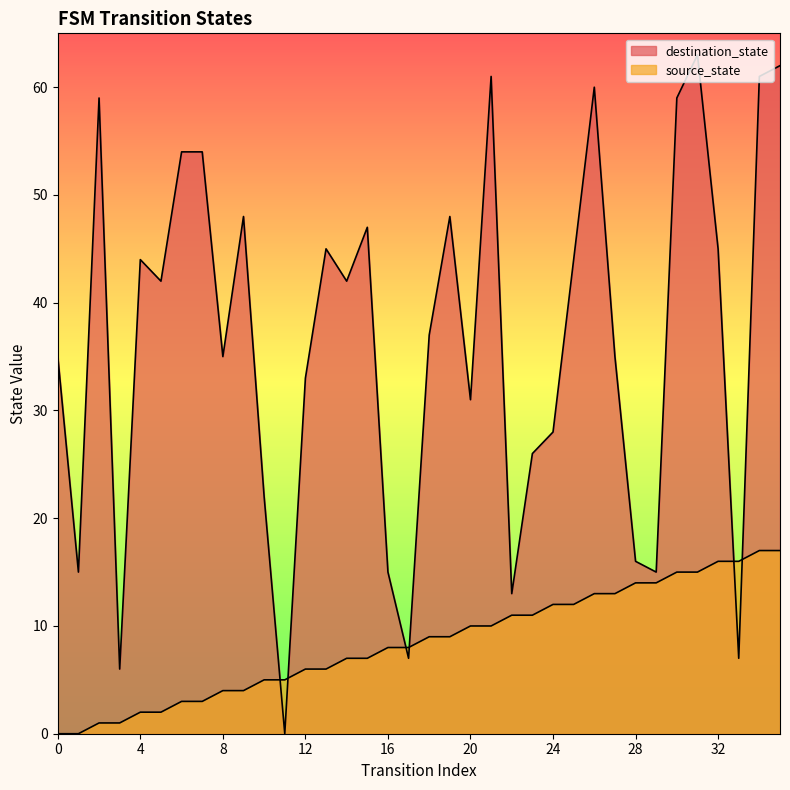

What is the difference between the maximum and minimum values in the destination_state series?

63